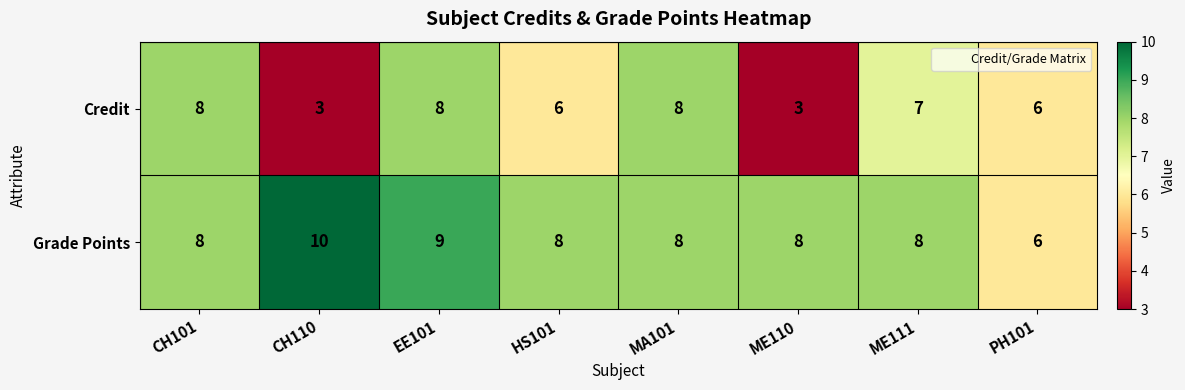

List the series in order of their overall mean, lowest first.

Credit, Grade Points